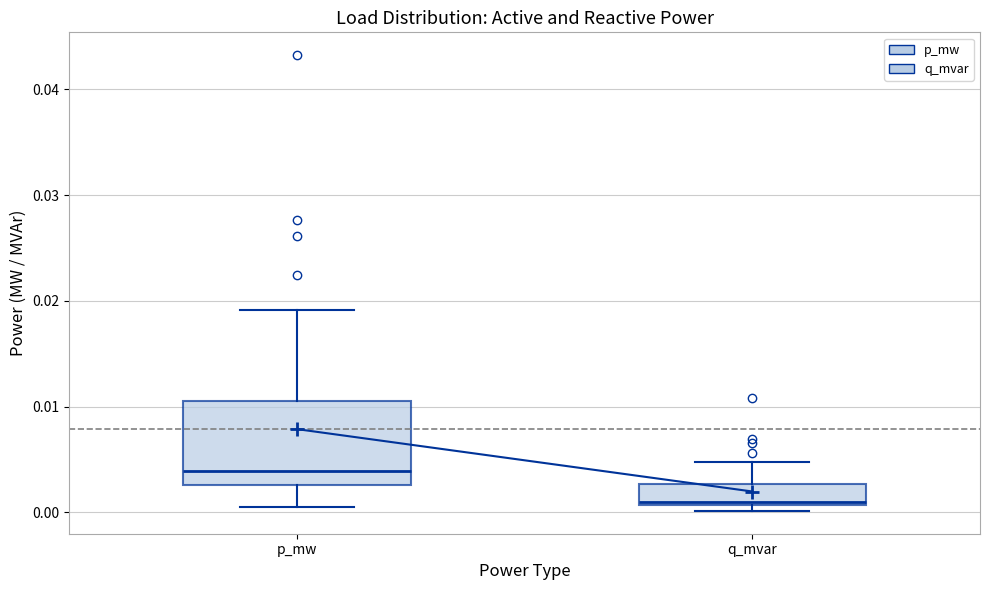

Where does the lower whisker of the box for p_mw end on the y-axis? The values are not printed on the chart, so give them approximately, as read against the axis.

0.001